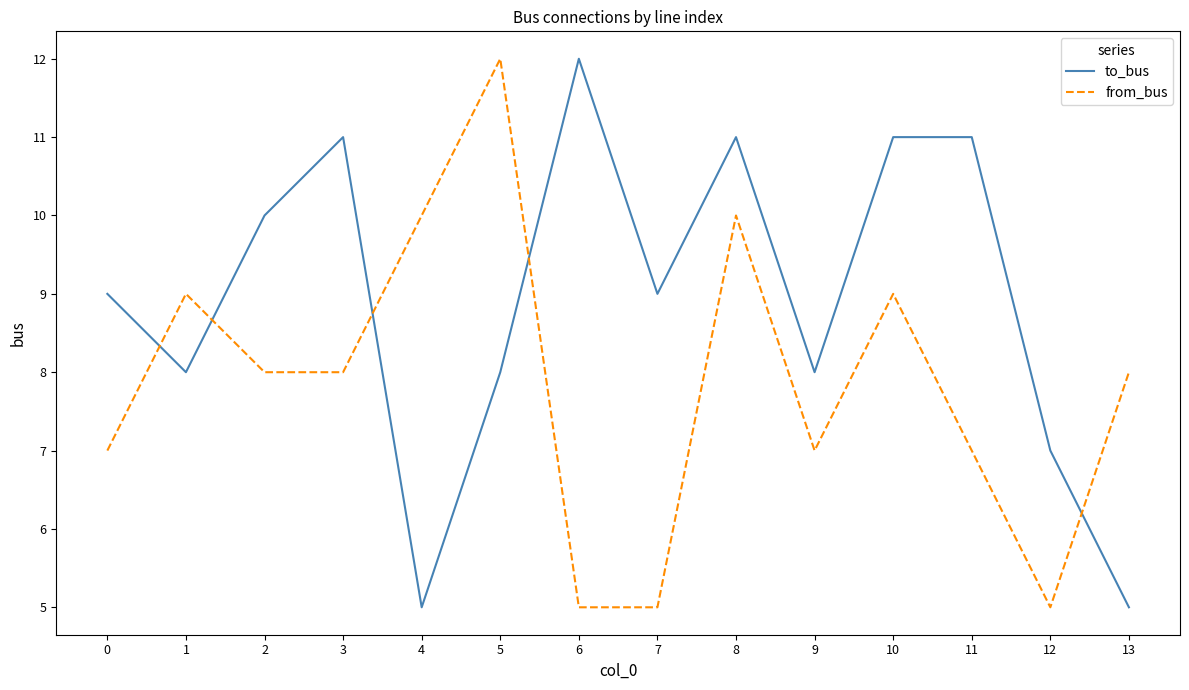

What is the average value of the from_bus series?

8